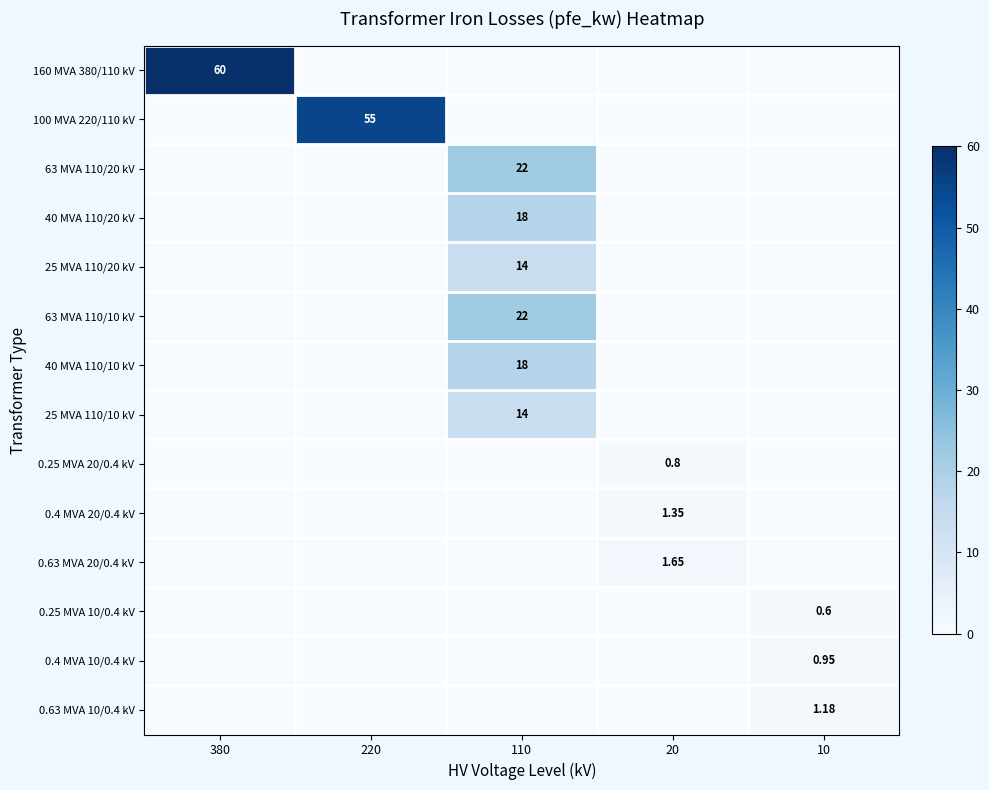

True or false: 100 MVA 220/110 kV has a value of 26.2 at 380.

False